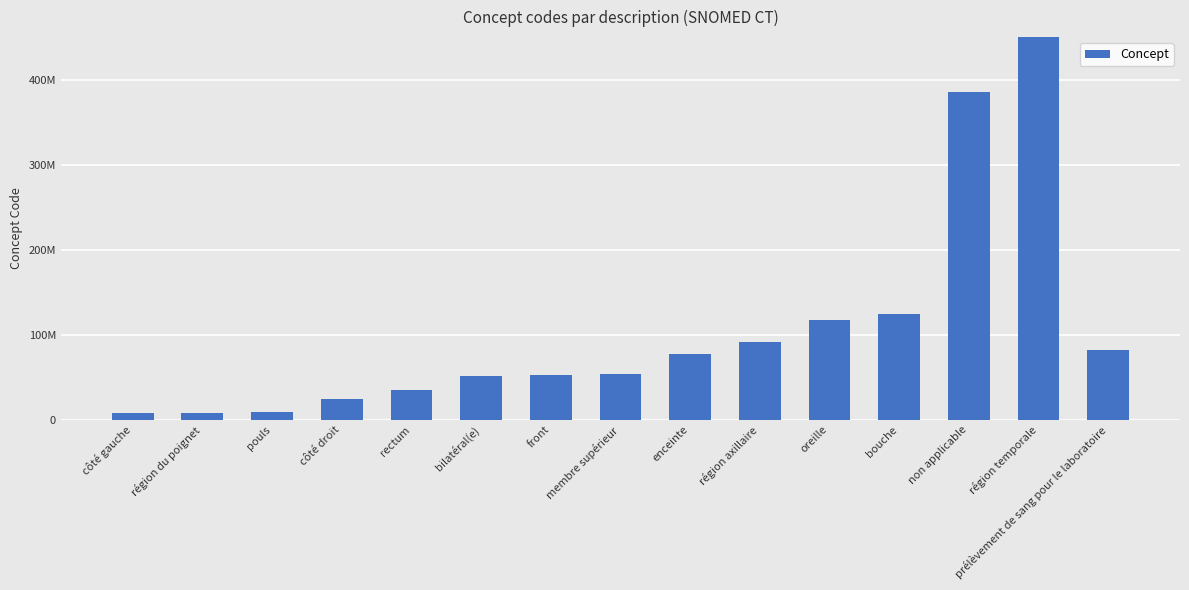

Are the bars horizontal?

No